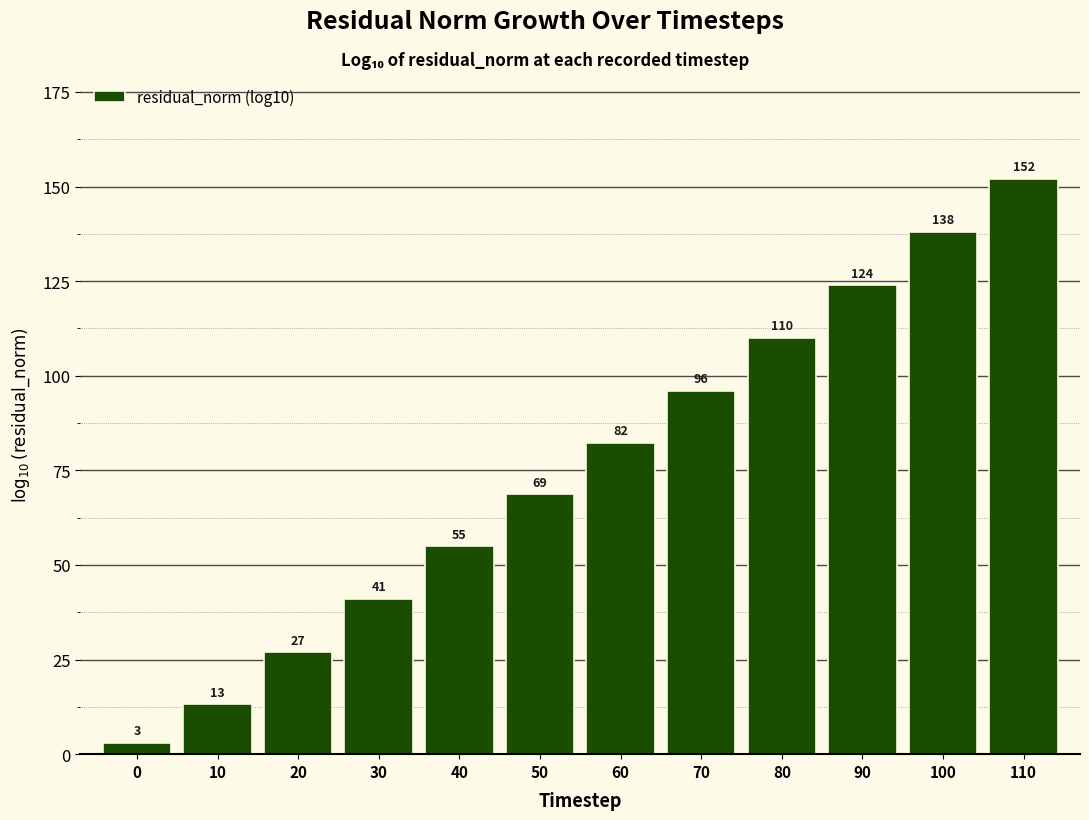

Approximately how many times larger is the value at 70 compared to 90?

0.8